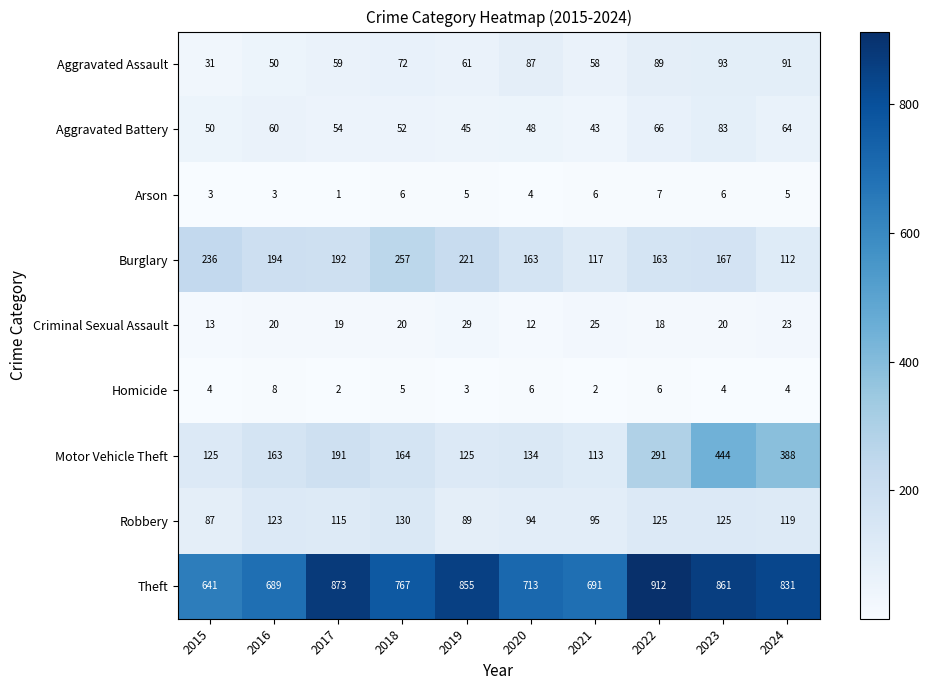

What is the minimum value shown in the chart?

1